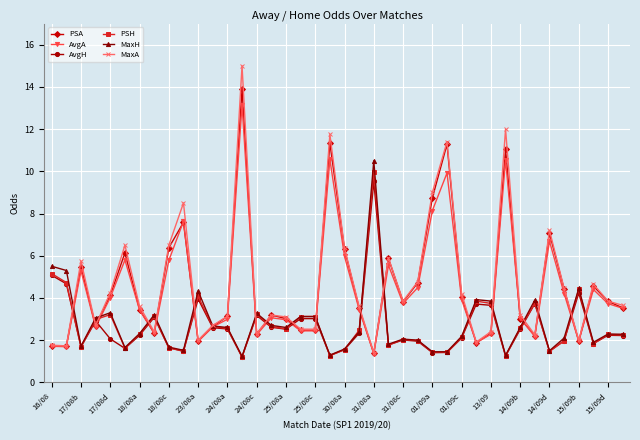

What is the value of the AvgH point at the 22nd from the left?

2.3